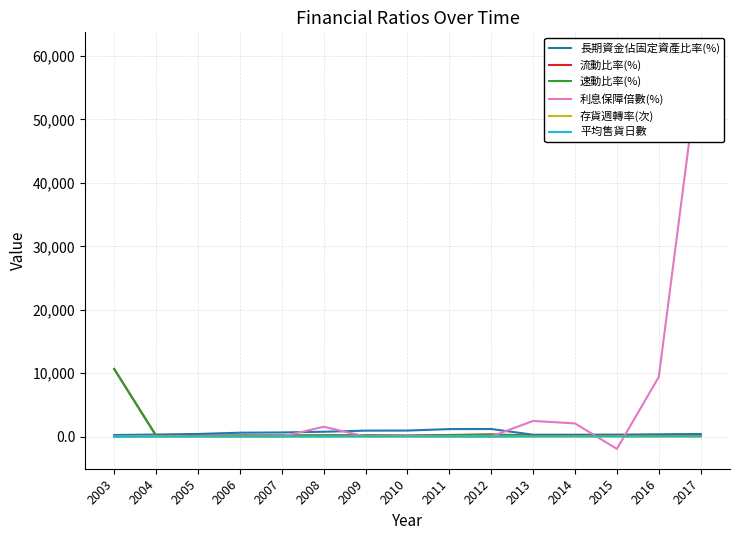

How many series are shown in this chart?

6